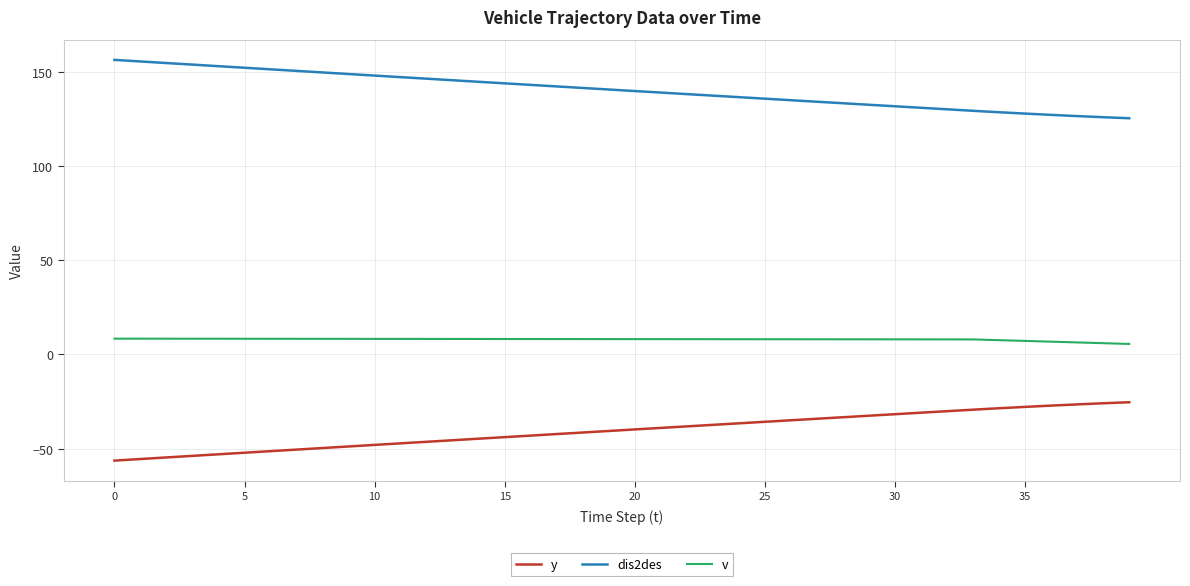

Which series has the largest total across all categories?

dis2des